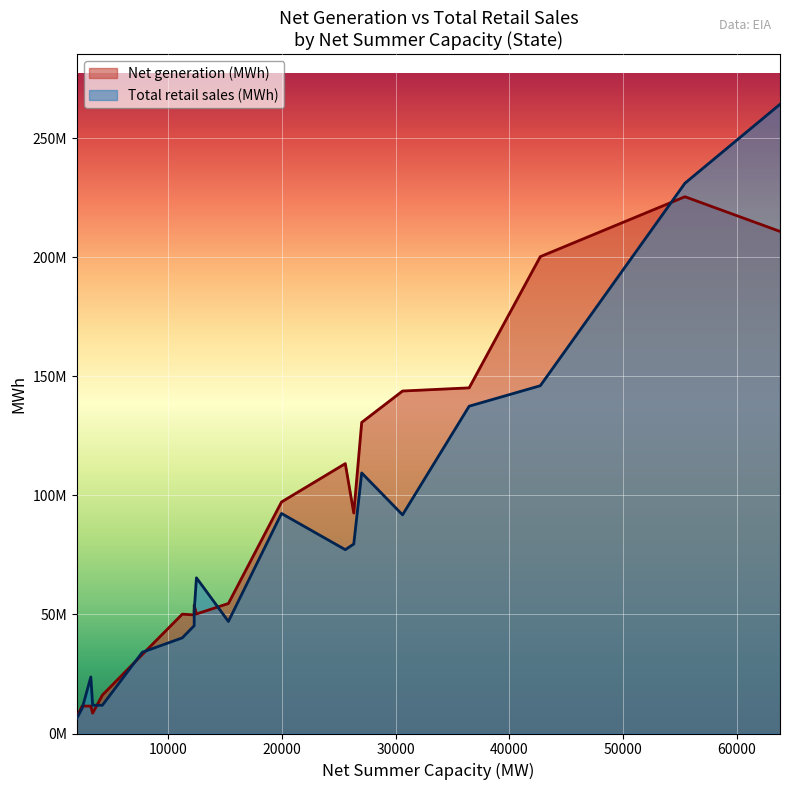

How many lines are shown in the chart?

2